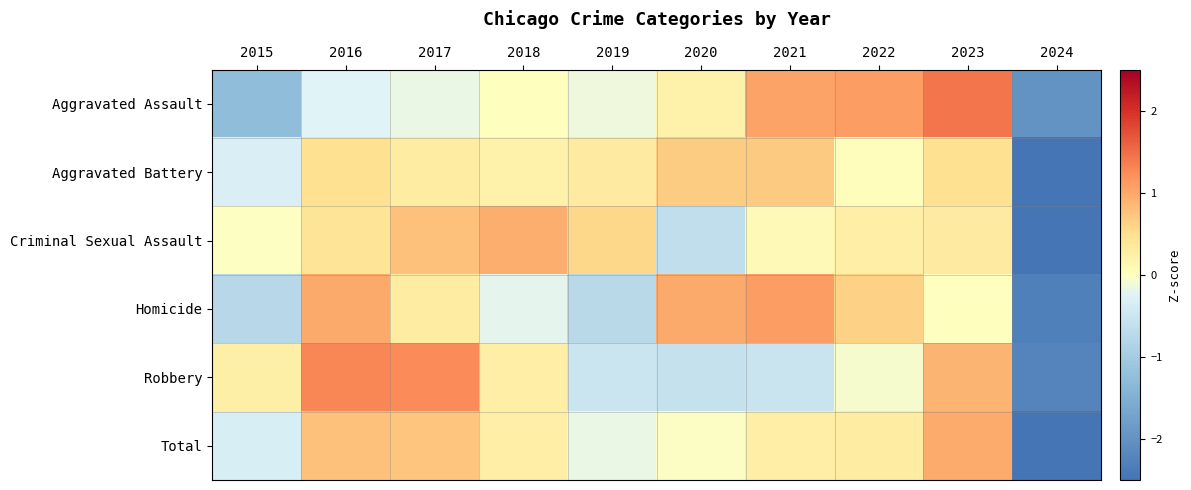

Which series changed the most between 2018 and 2021?

Homicide